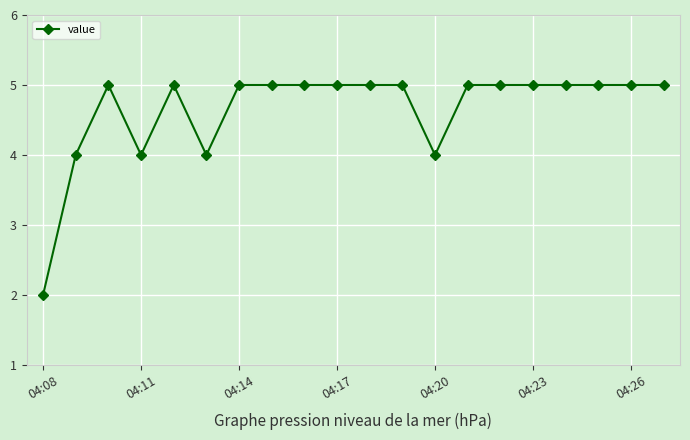

What is the greatest value displayed?

5